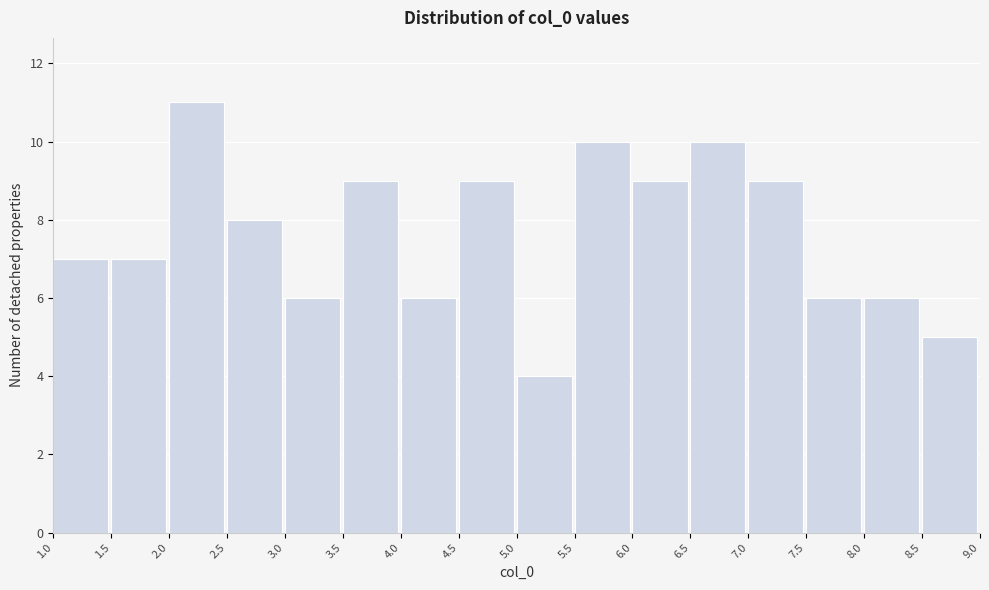

Which range on the x-axis has the tallest bar?

2.0 to 2.5